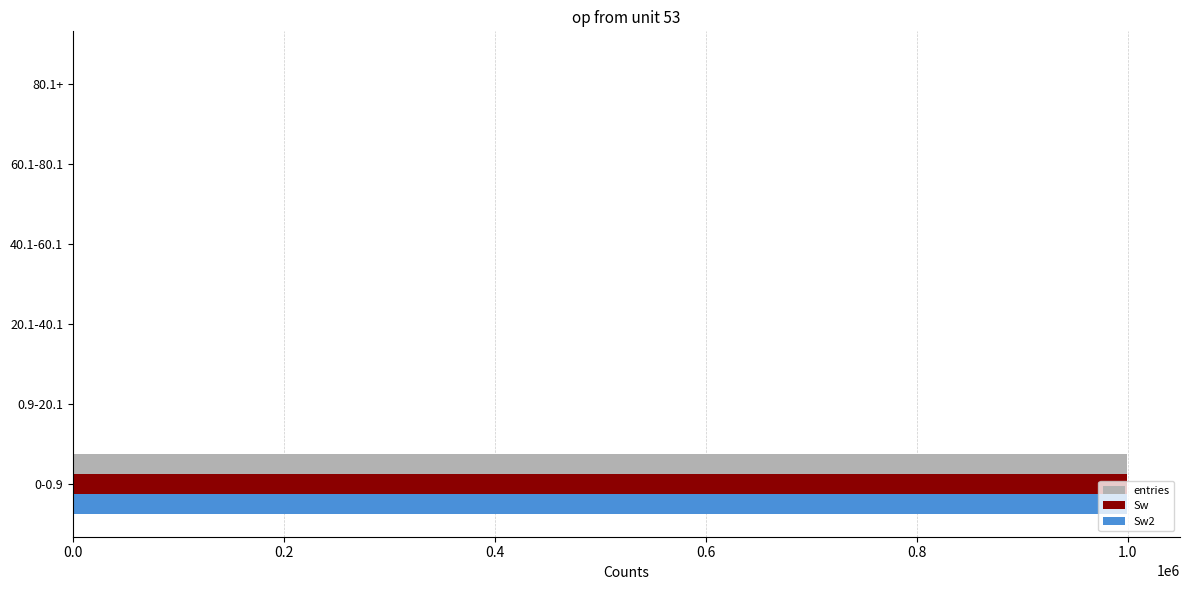

At which category does the chart reach its peak across all series?

0-0.9